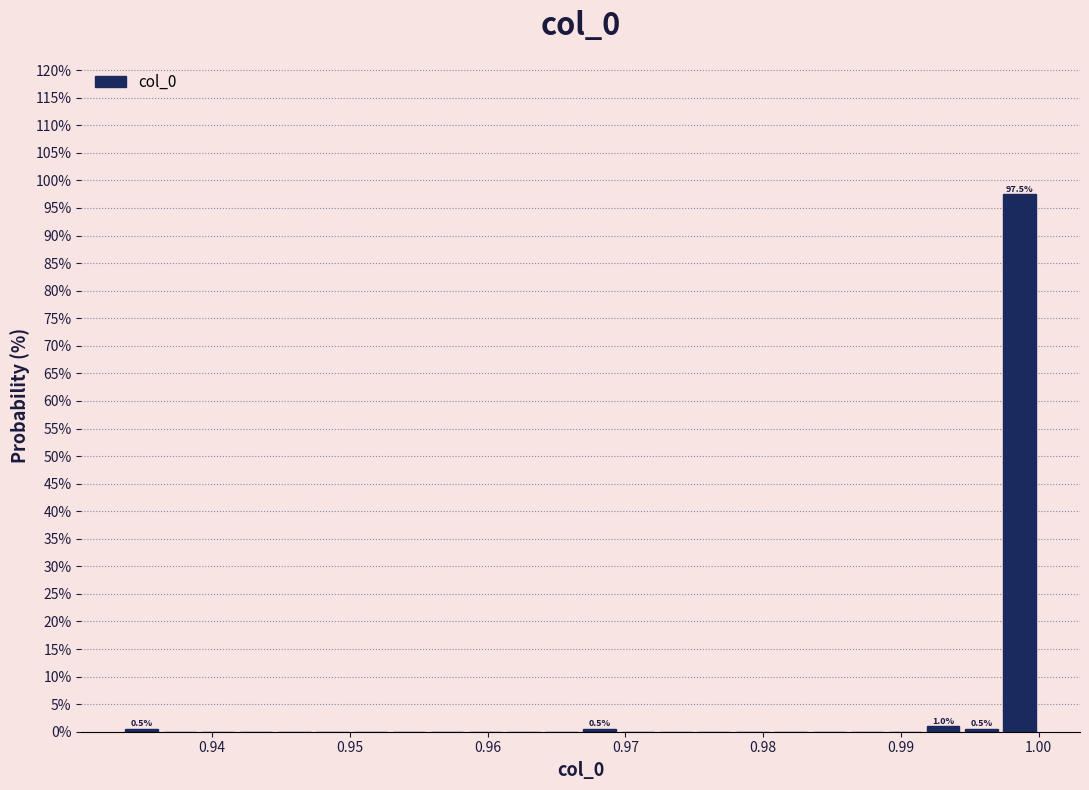

Around what value on the x-axis is the tallest bar? Give the approximate position of its centre, as read against the axis.

0.999